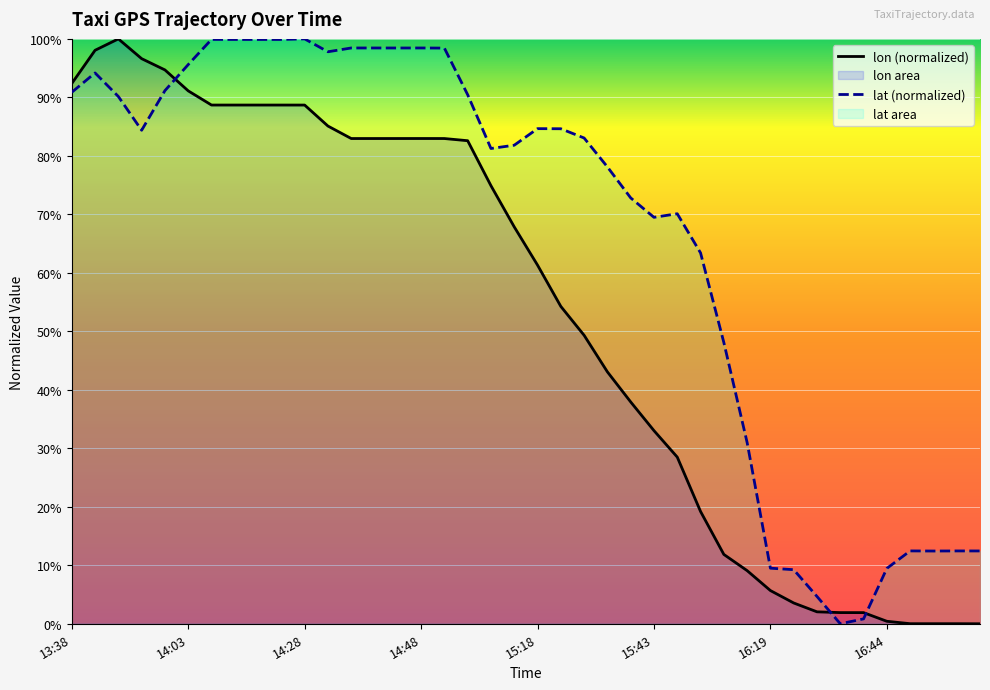

The lat (normalized) series shows 15.4 at 16:19. True or false?

False